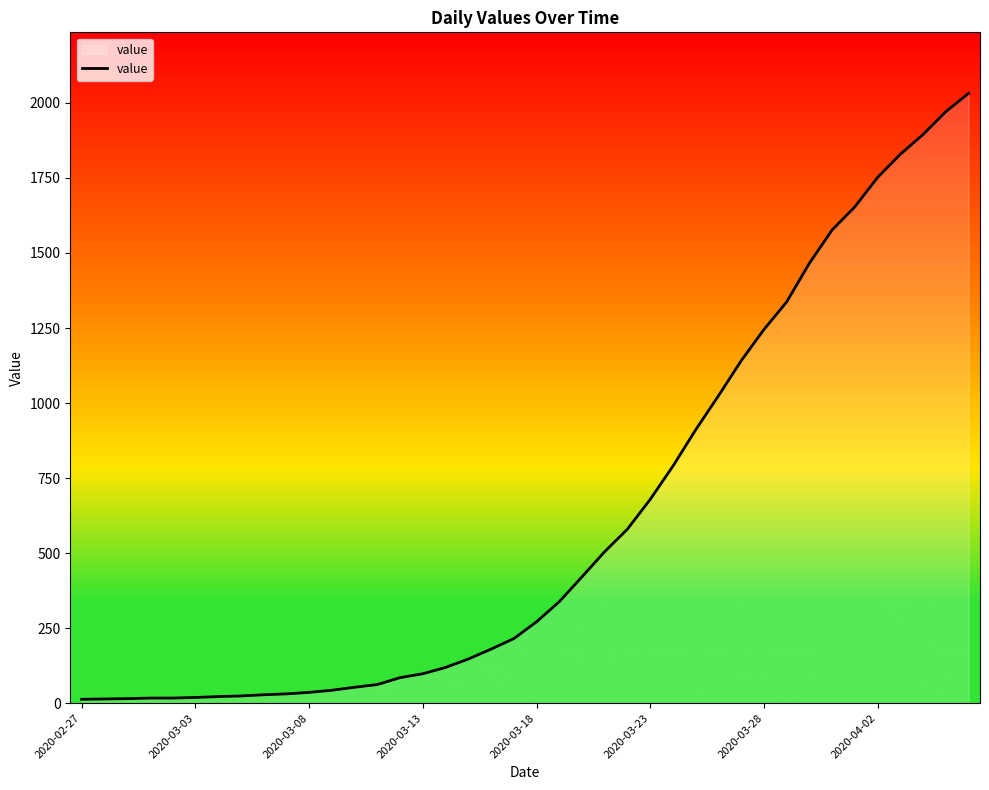

What is the difference between the maximum and minimum values?

2019